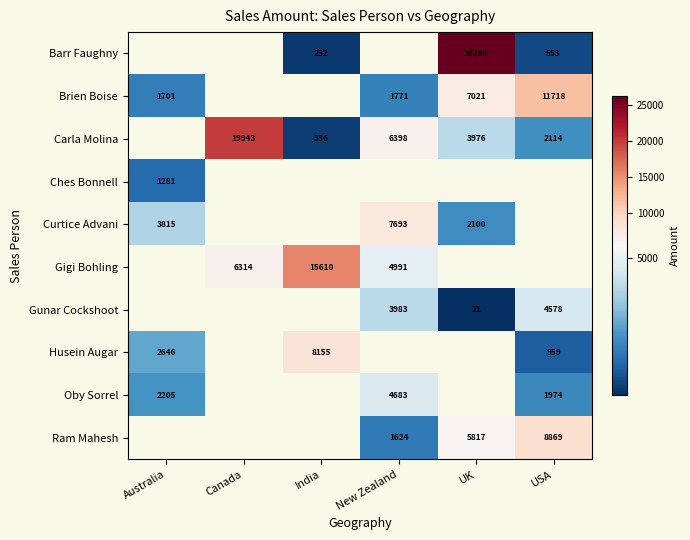

The value of Ches Bonnell at Australia is 411.8. True or false?

False